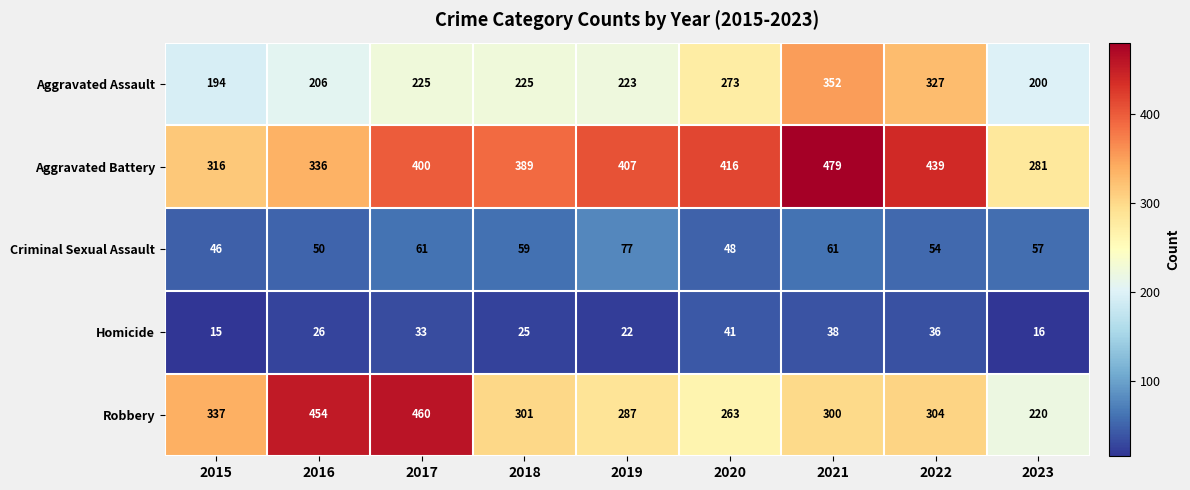

Between 2022 and 2023, which series saw the biggest shift?

Aggravated Battery